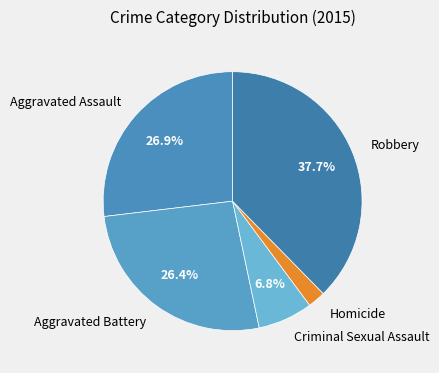

What is the smallest slice in the pie chart?

Homicide